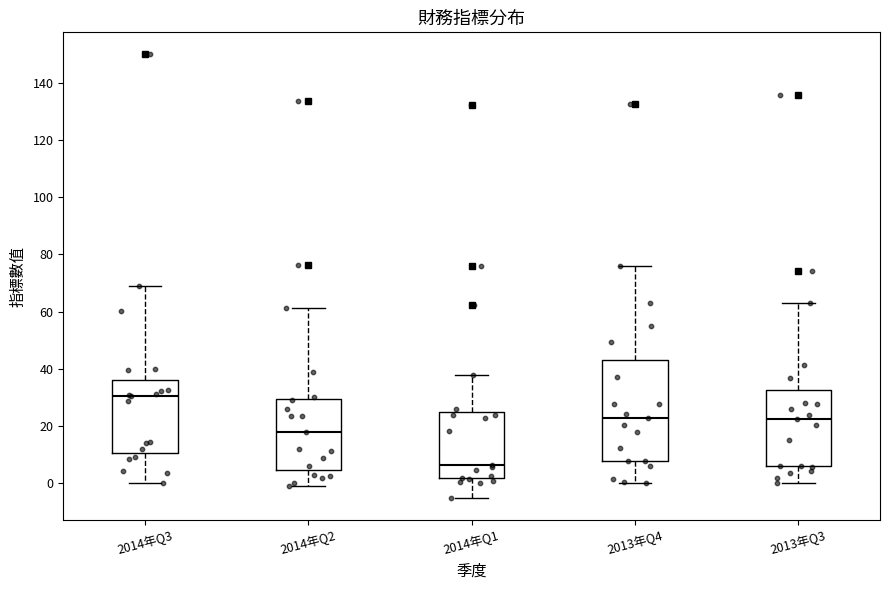

Comparing the boxes themselves (not the whiskers), which one is the tallest?

2013年Q4